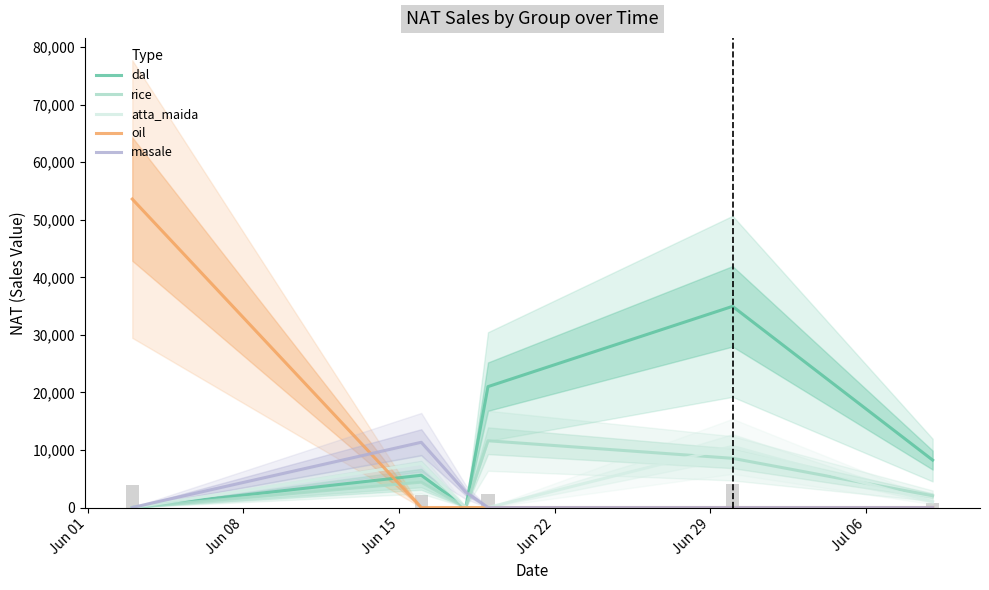

How many categories are shown in the chart?

6